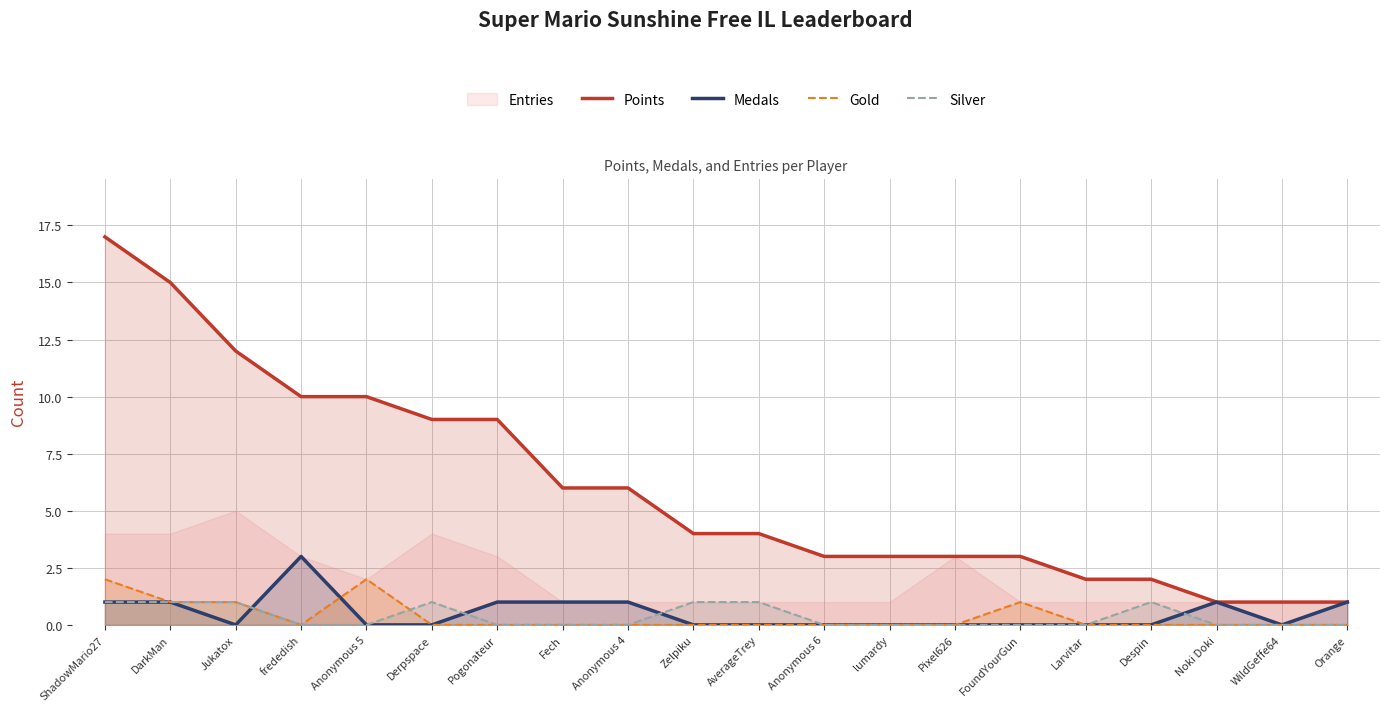

Which category has the lowest value in the Silver series?

frededish